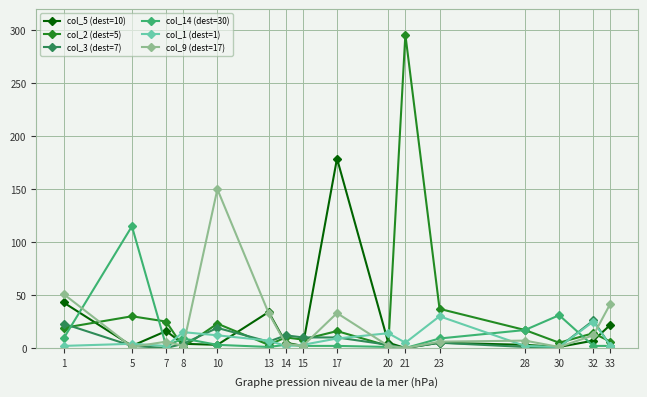

What is the sum of the col_3 (dest=7) values at 32 and 7?

26